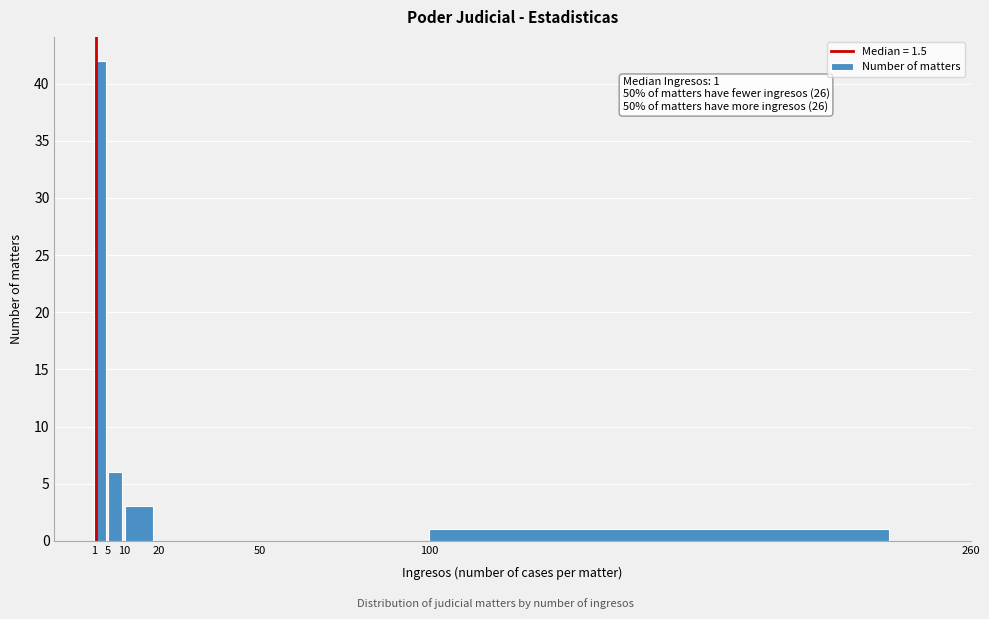

Which range on the x-axis has the tallest bar?

1 to 5